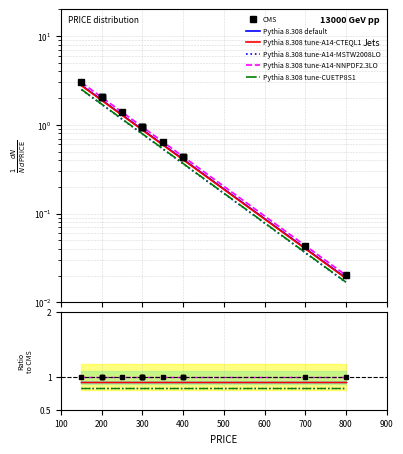

True or false: CMS and Pythia 8.308 default cross at least once.

False